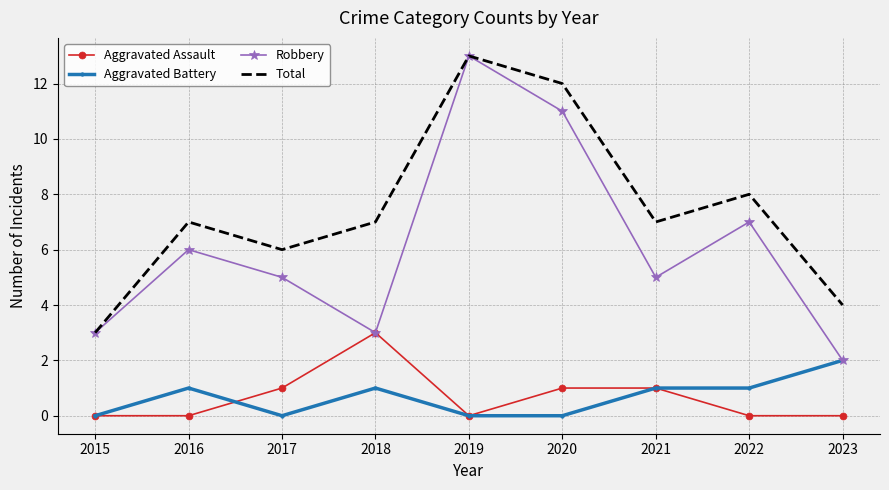

True or false: Robbery has a value of 2 at 2023.

True